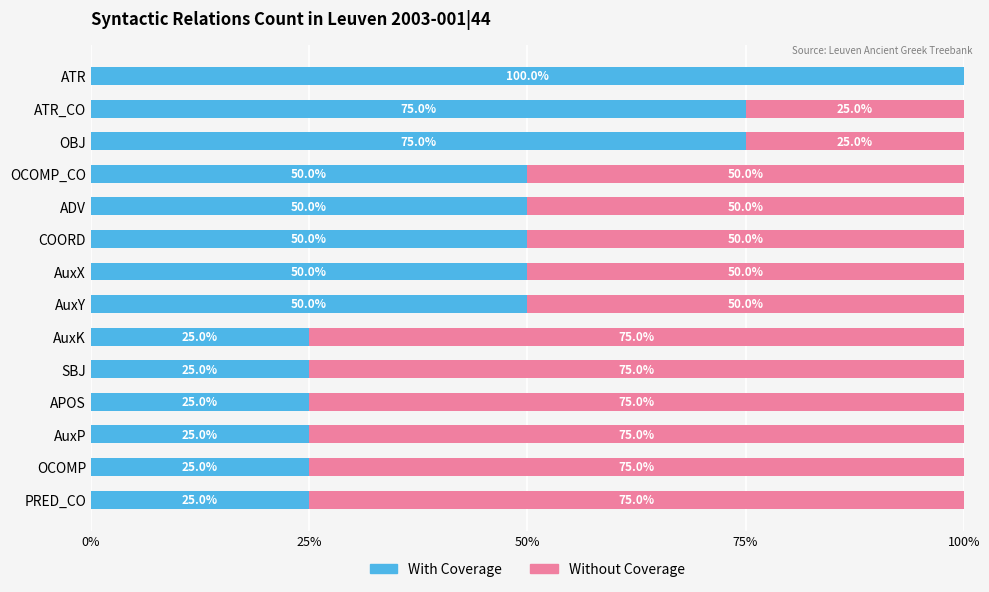

What is the sum of the With Coverage values at AuxX and OCOMP?

75